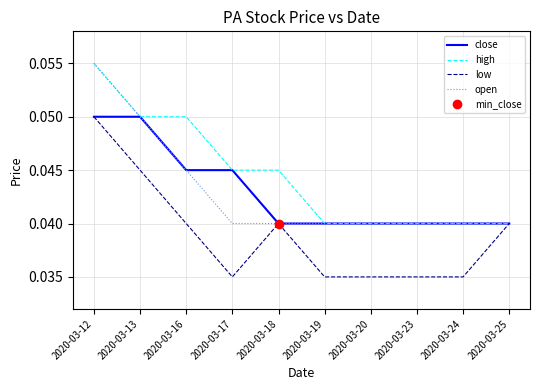

How many interior local valleys does the low series have?

1